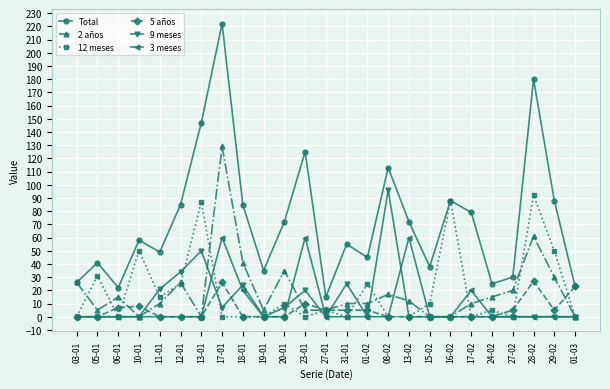

At how many categories does at least one series exceed 3?

25